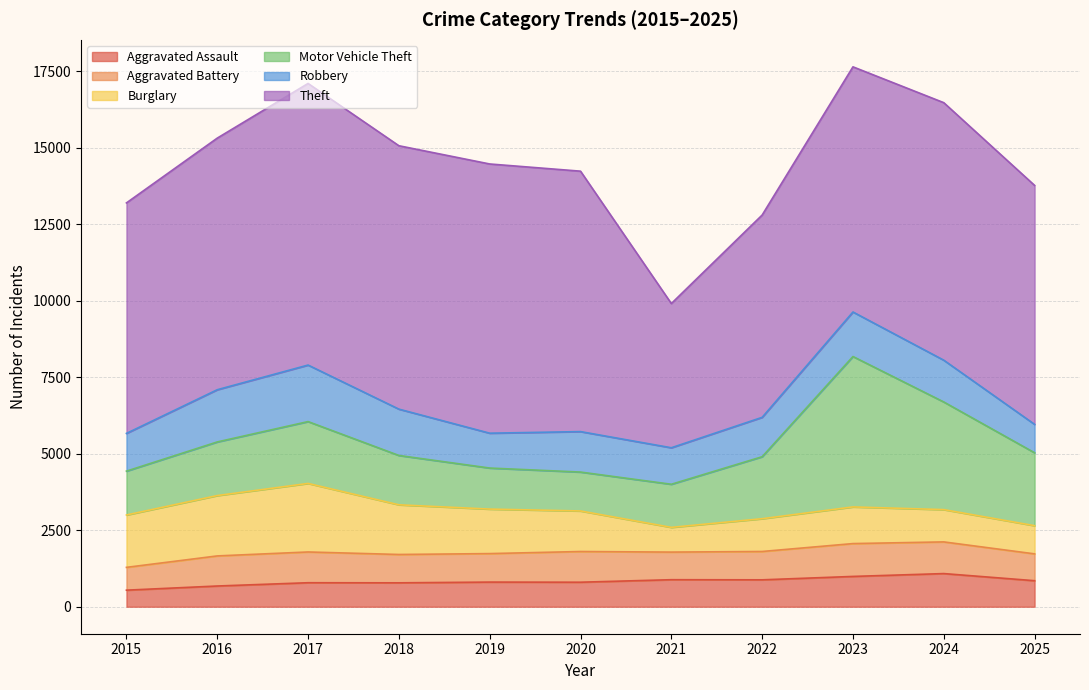

At which category does the chart reach its minimum across all series?

2015